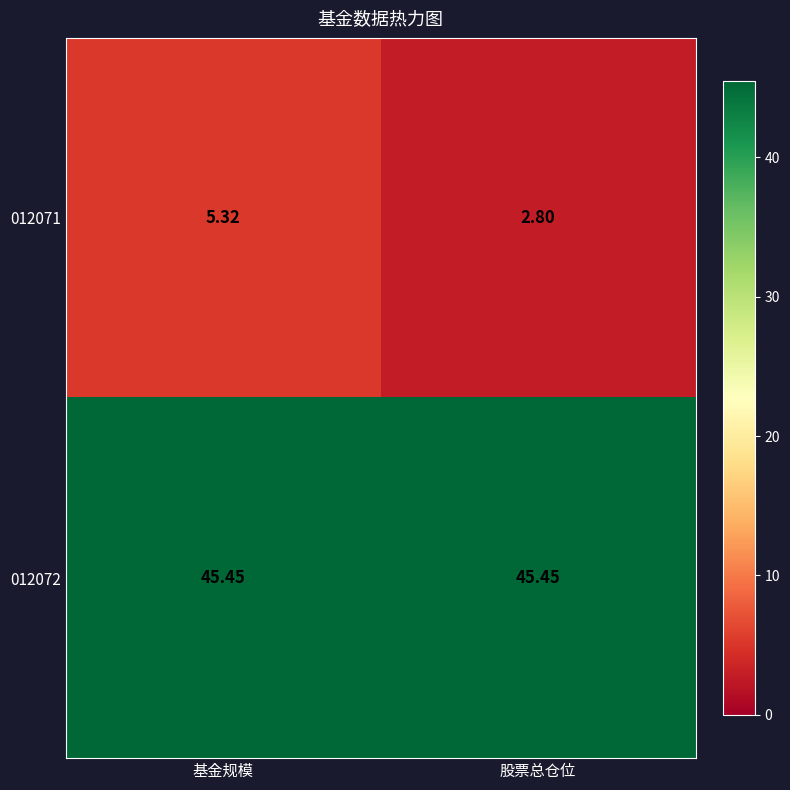

Which label corresponds to the smallest value in the chart?

股票总仓位